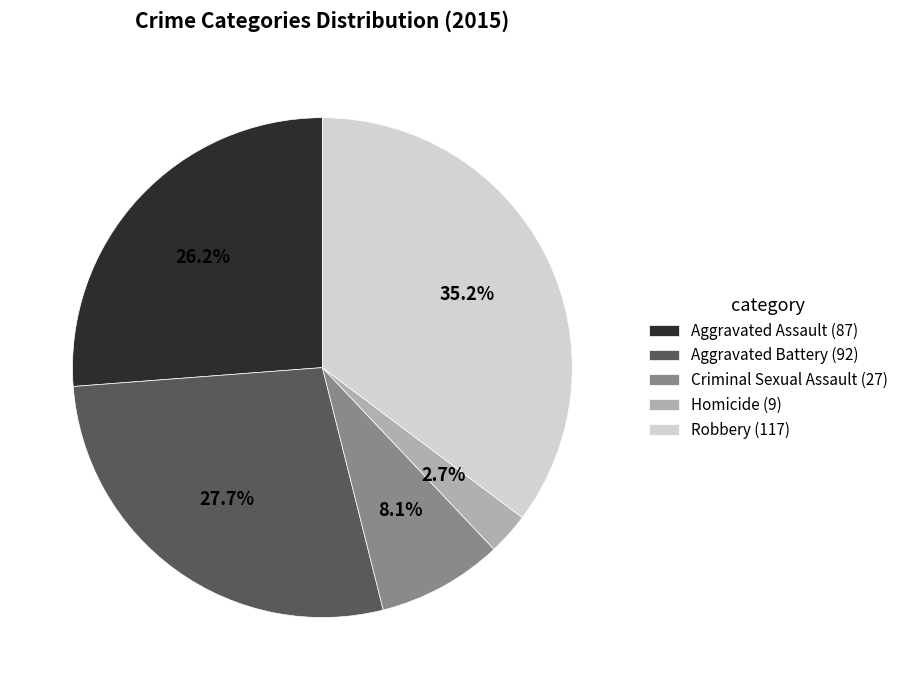

Which category has the smallest portion of the pie?

Homicide